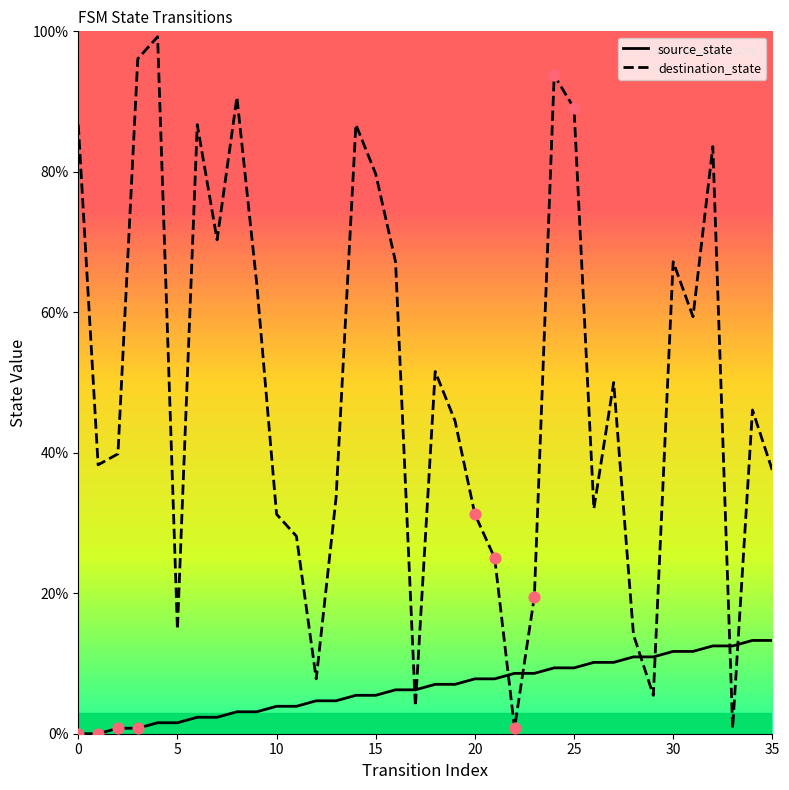

Is the value of source_state at 32 greater than the value of destination_state at 15?

No